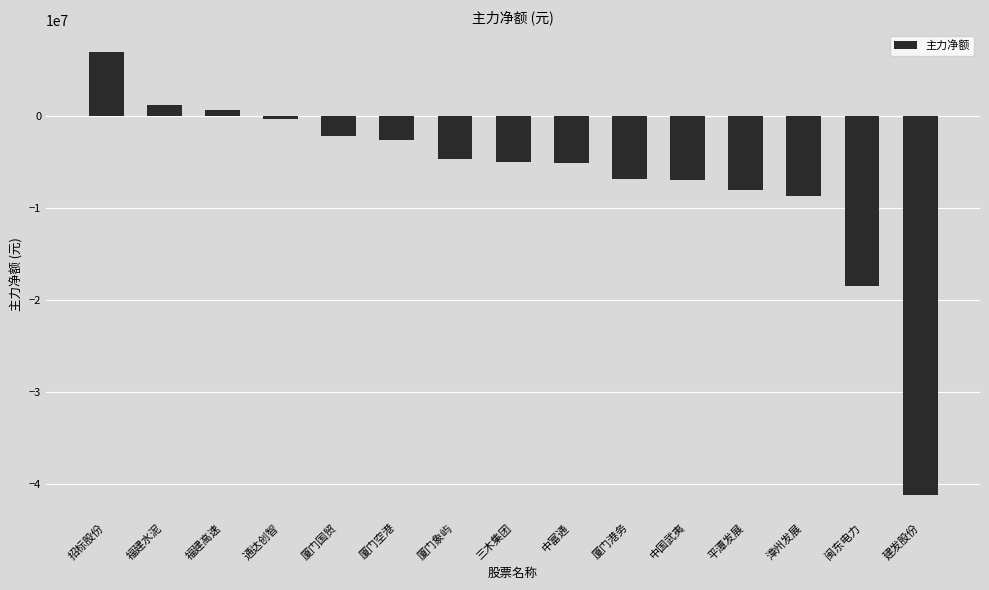

What is the difference between the second highest and second lowest values?

19611523